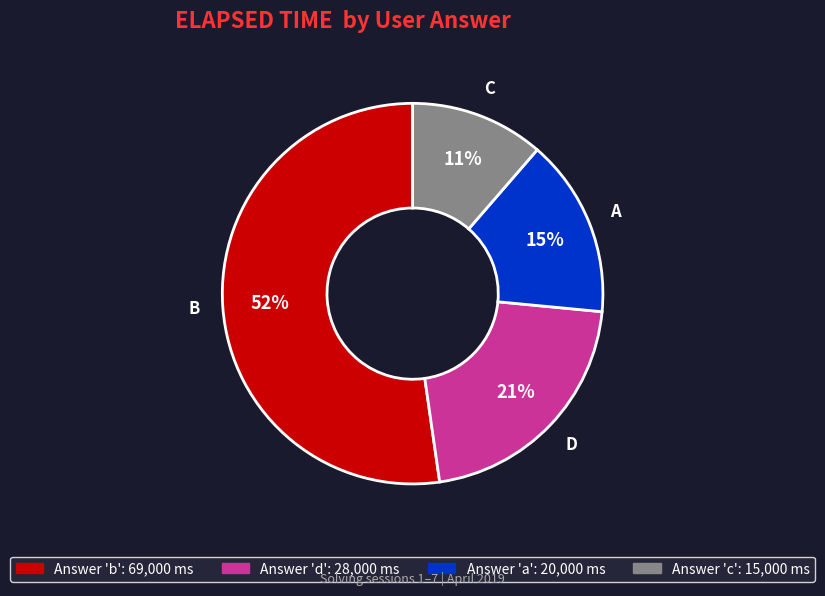

To the nearest percent, what is the difference between the largest and smallest slice percentages?

41%